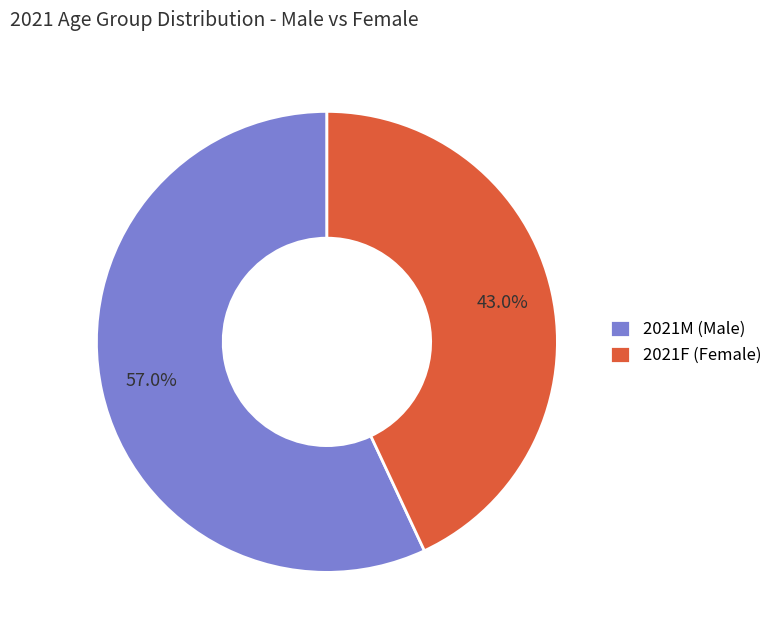

What percentage do 2021F (Female) and 2021M (Male) together represent?

100.0%